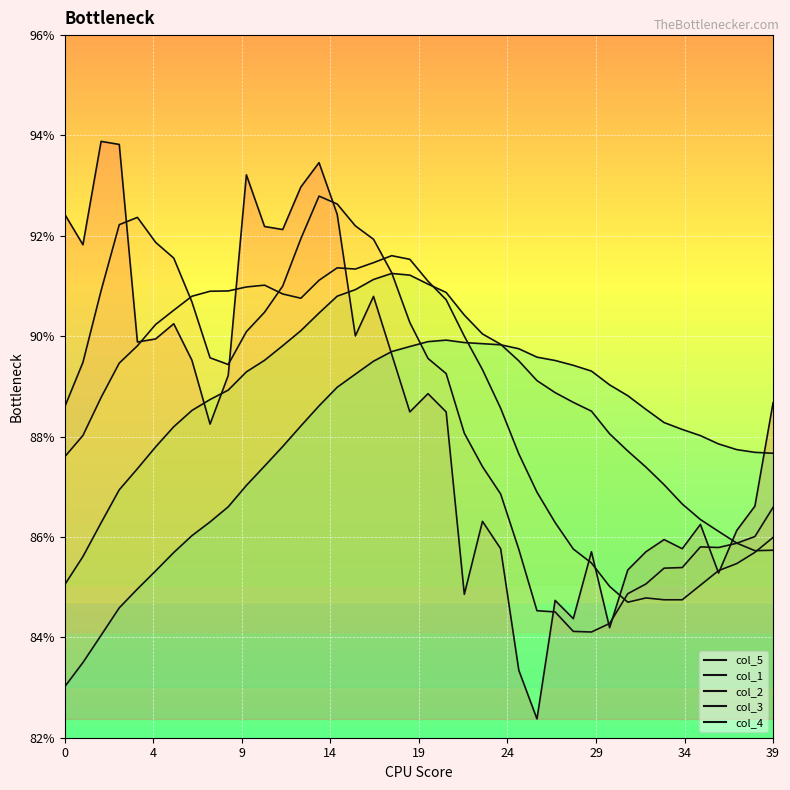

What are all the series names shown in the legend?

col_5, col_1, col_2, col_3, col_4